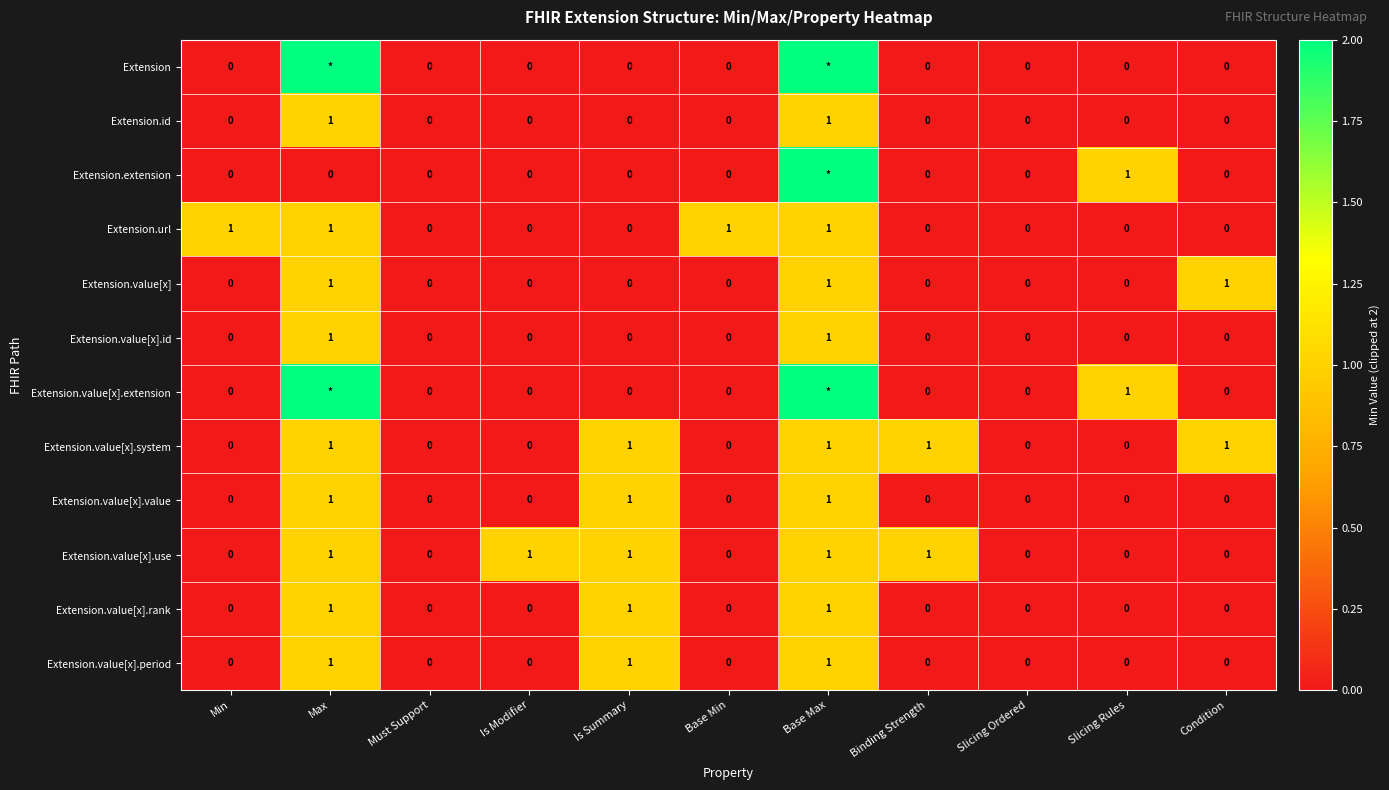

At which category is the sum across all series the highest?

Base Max